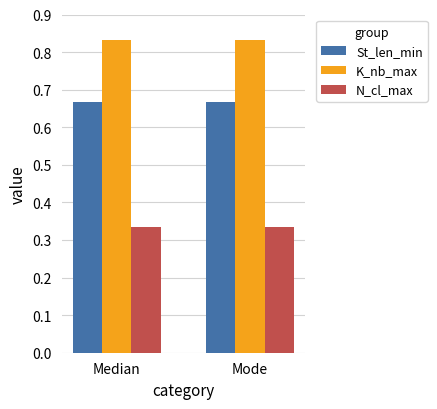

The value of K_nb_max at Mode is 1.5. True or false?

False